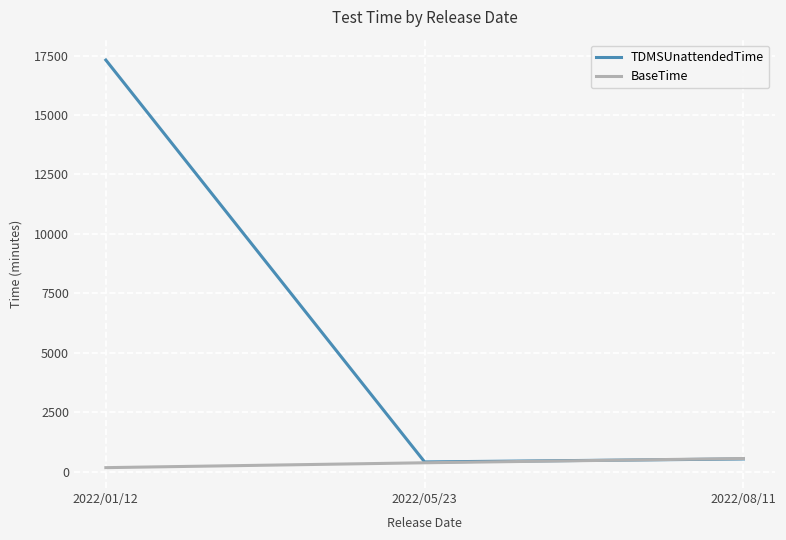

Count the BaseTime values in the range 175 to 560.

3